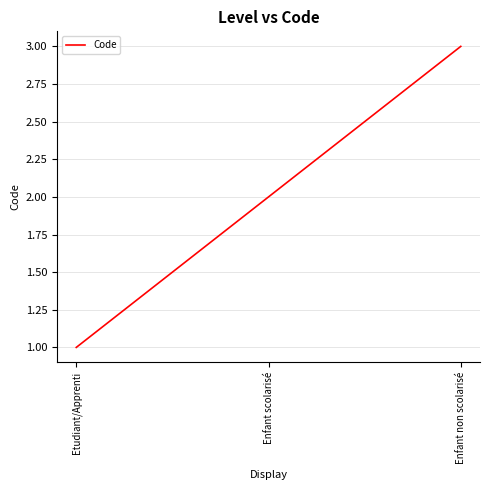

What is the difference between the values at Etudiant/Apprenti and Enfant non scolarisé?

2